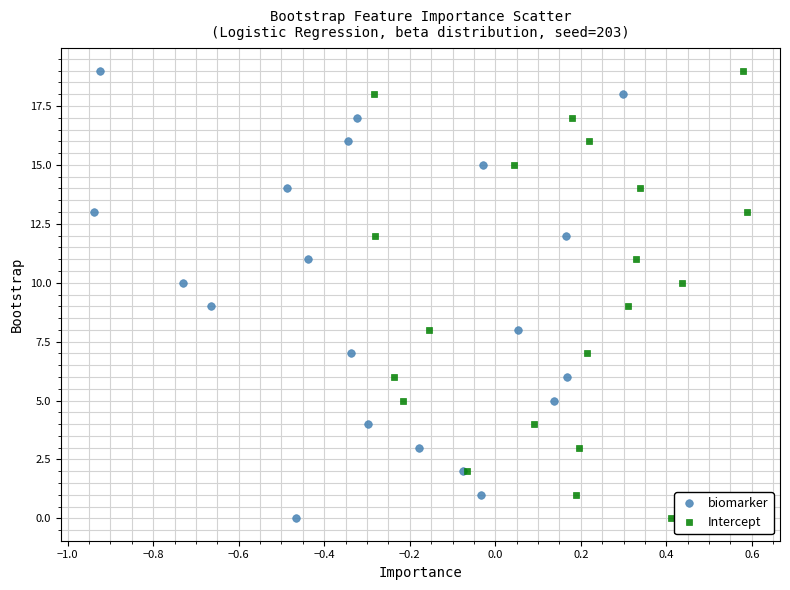

What are all the series names shown in the legend?

biomarker, Intercept